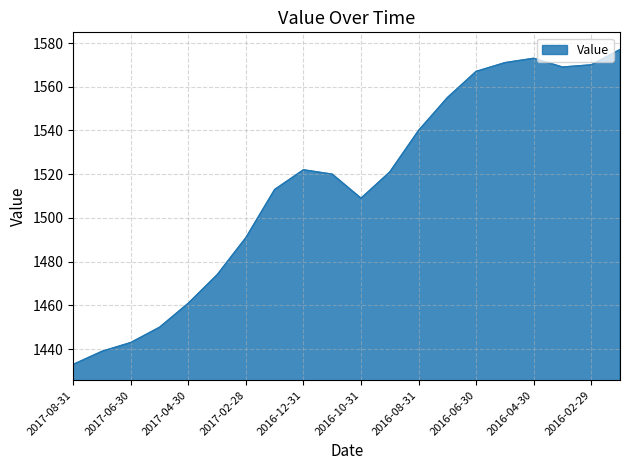

What is the difference between the maximum and minimum values?

144